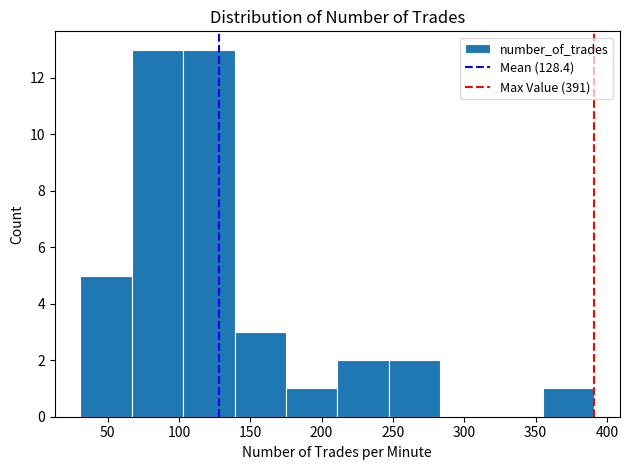

Reading left to right, transcribe this chart: for each bar, give the range it covers on the x-axis and its height. Neither the bar edges nor the heights are printed on the chart, so give them approximately, as read against the axes.

31 to 67: 5
67 to 103: 13
103 to 139: 13
139 to 175: 3
175 to 211: 1
211 to 247: 2
247 to 283: 2
283 to 319: 0
319 to 355: 0
355 to 391: 1